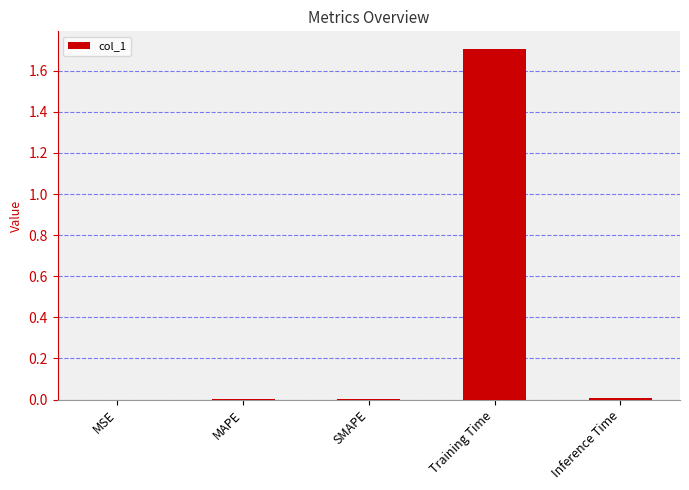

At which category does the chart reach its peak across all series?

Training Time